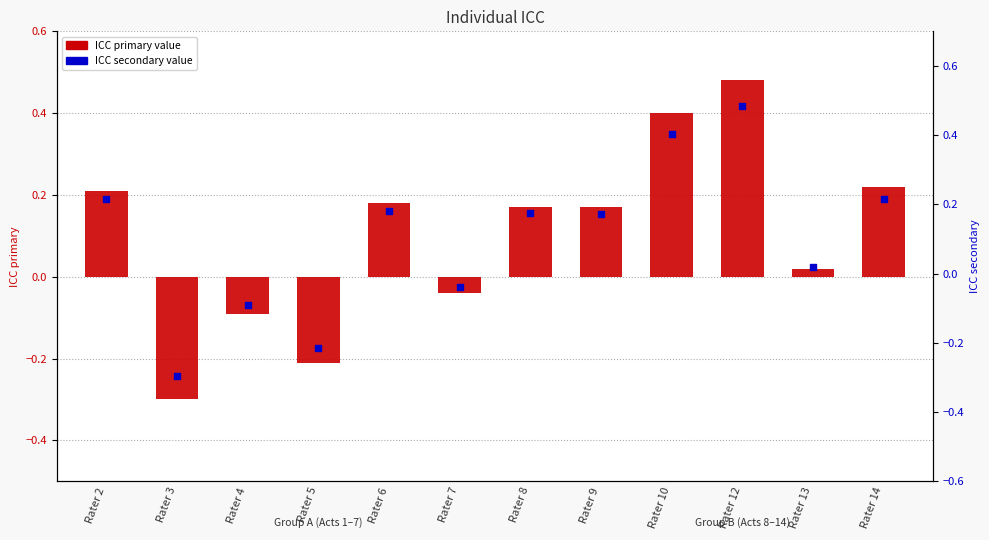

What are all the series names shown in the legend?

ICC primary, ICC secondary